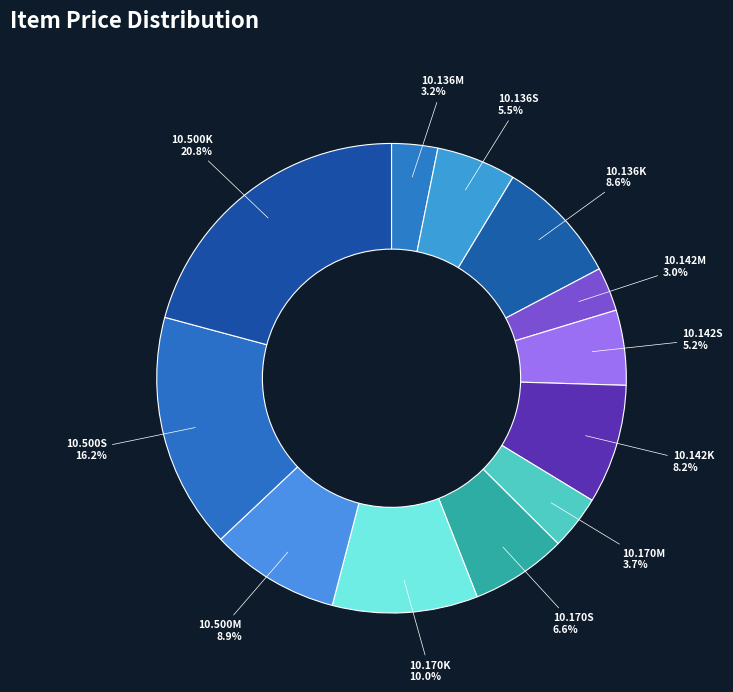

To the nearest percent, what percentage of the pie is 10.170S?

7%